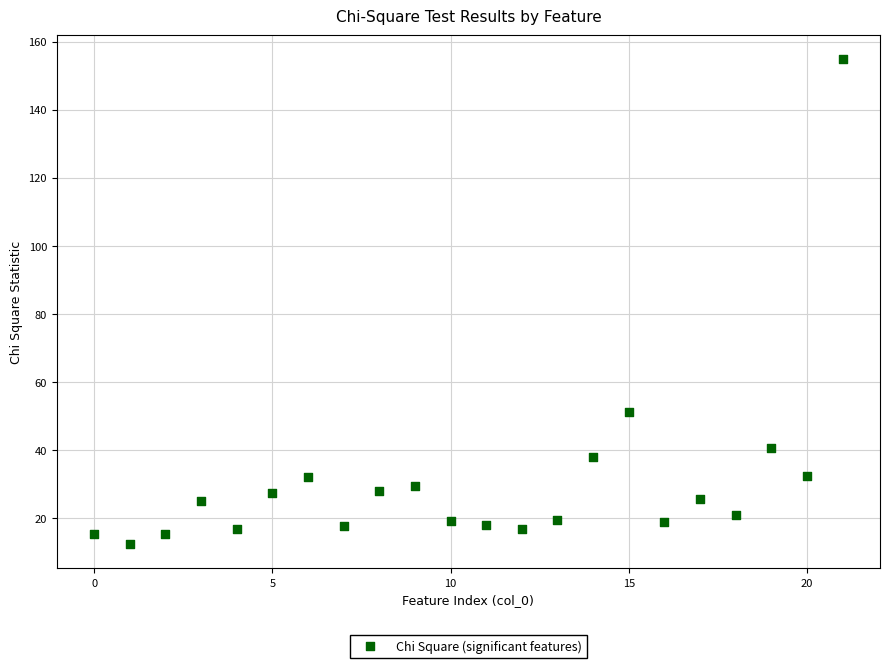

What is the range of Y values (max minus min)?

142.5